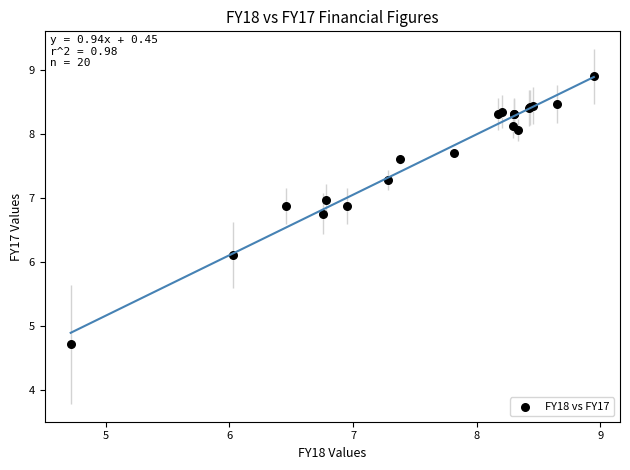

What Y value in the scatter plot is closest to 6?

6.1